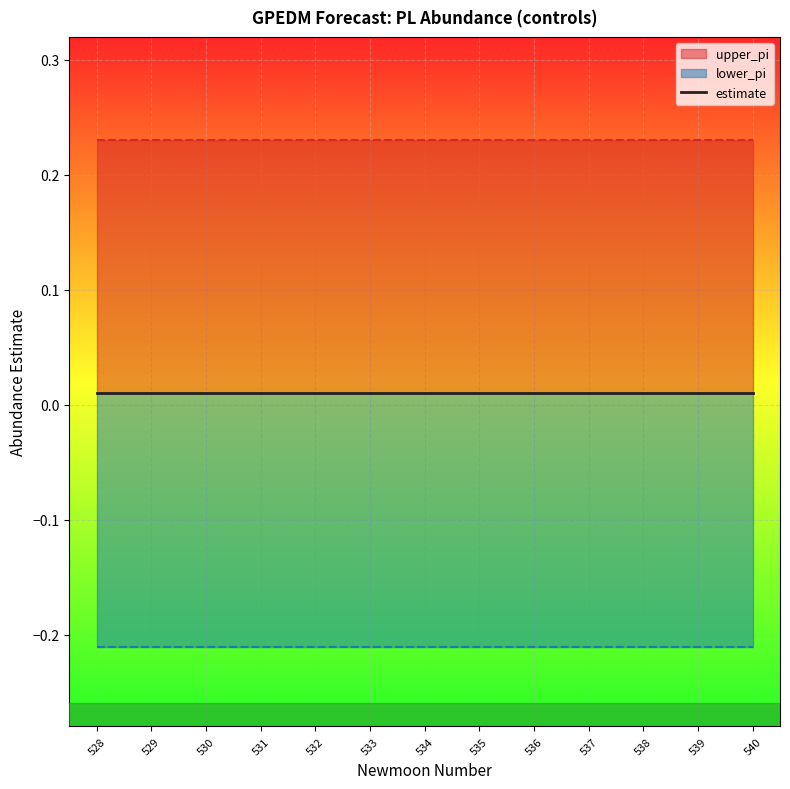

At which category is the sum across all series the highest?

528